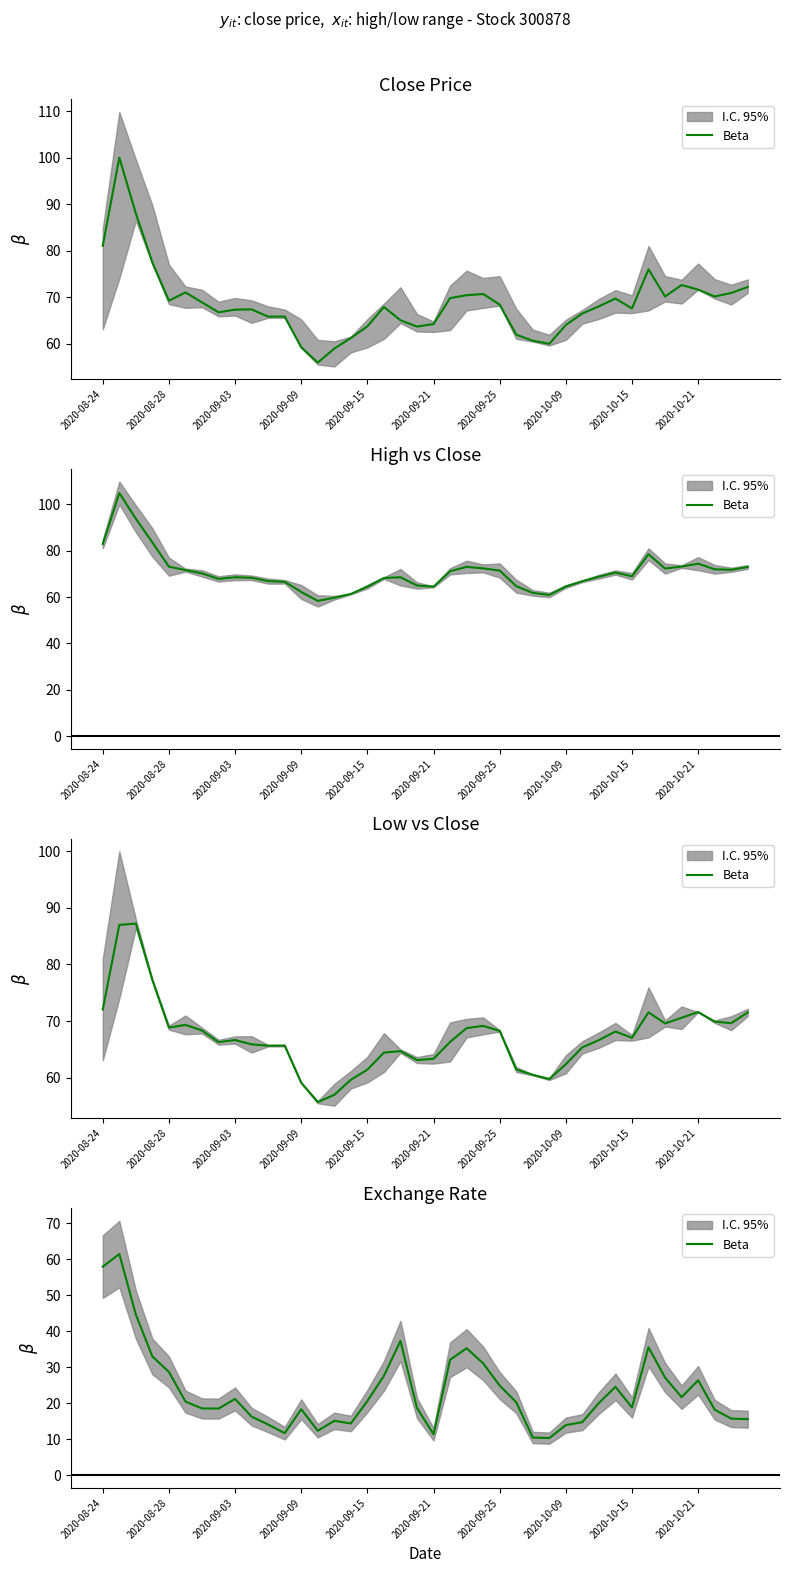

What is the approximate value at 15?

14.4